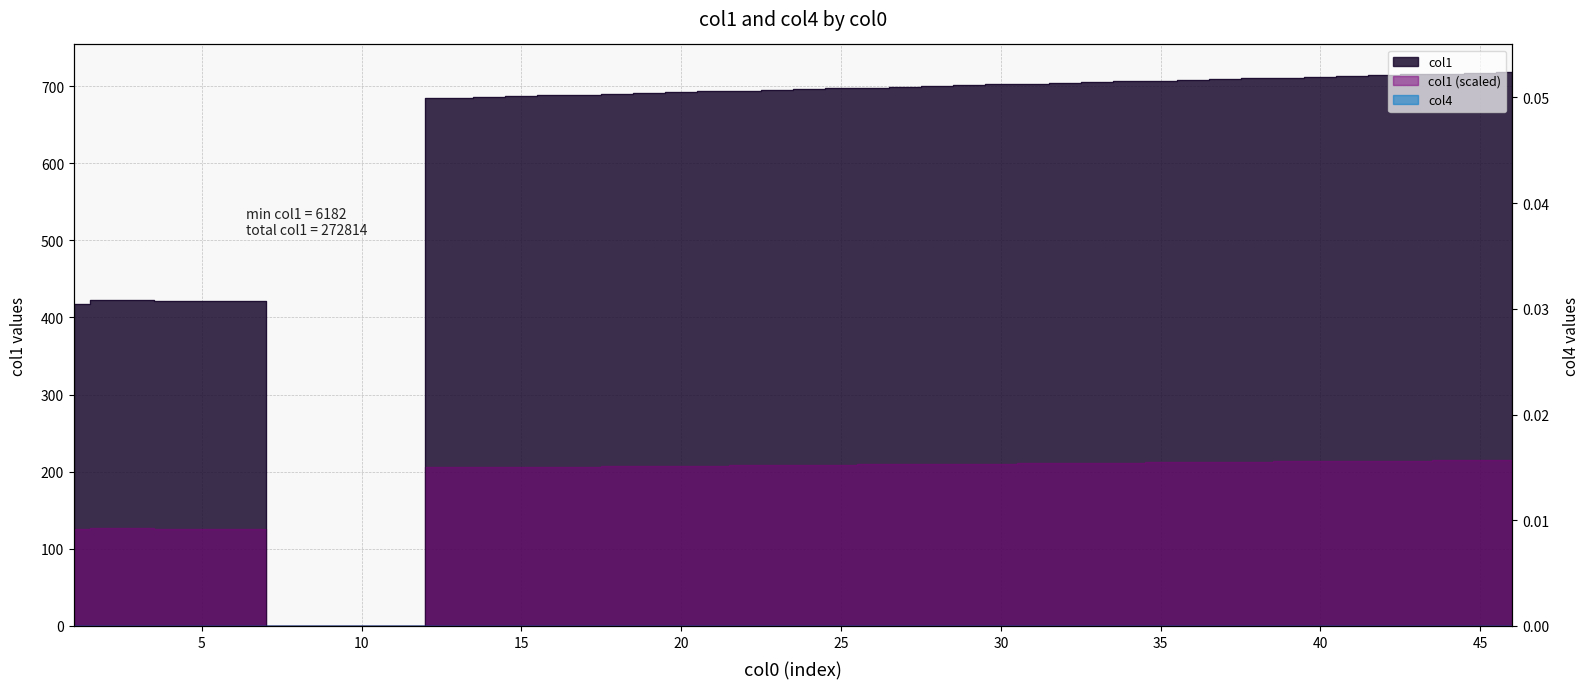

True or false: the data shows 967 at 16.

False